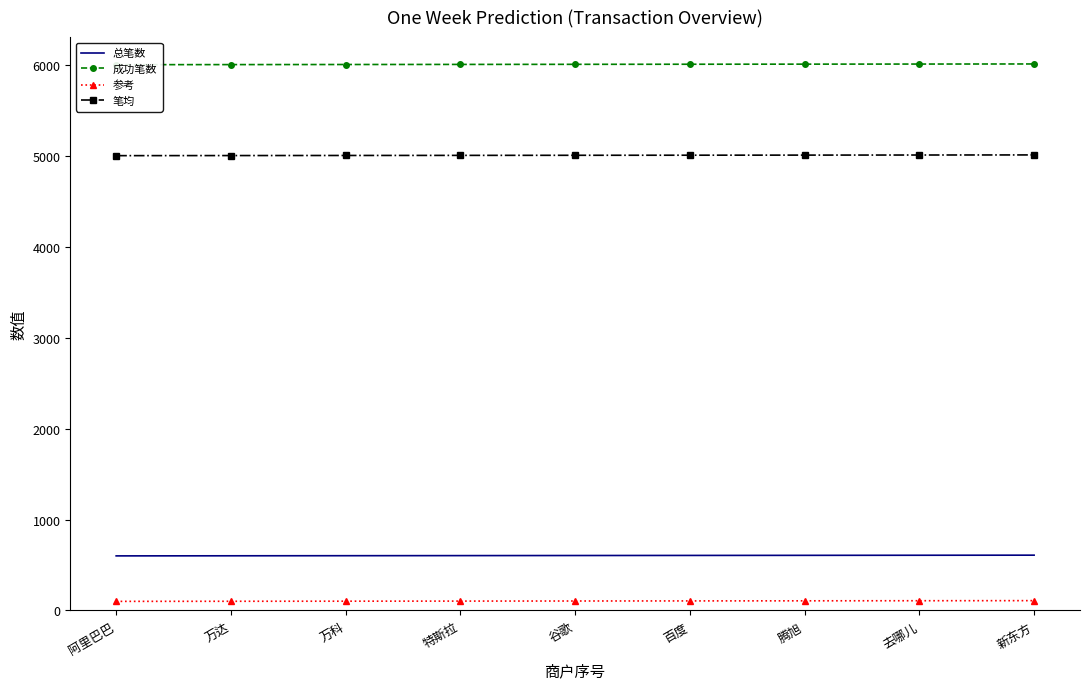

True or false: 参考 has a value of 157 at 去哪儿.

False